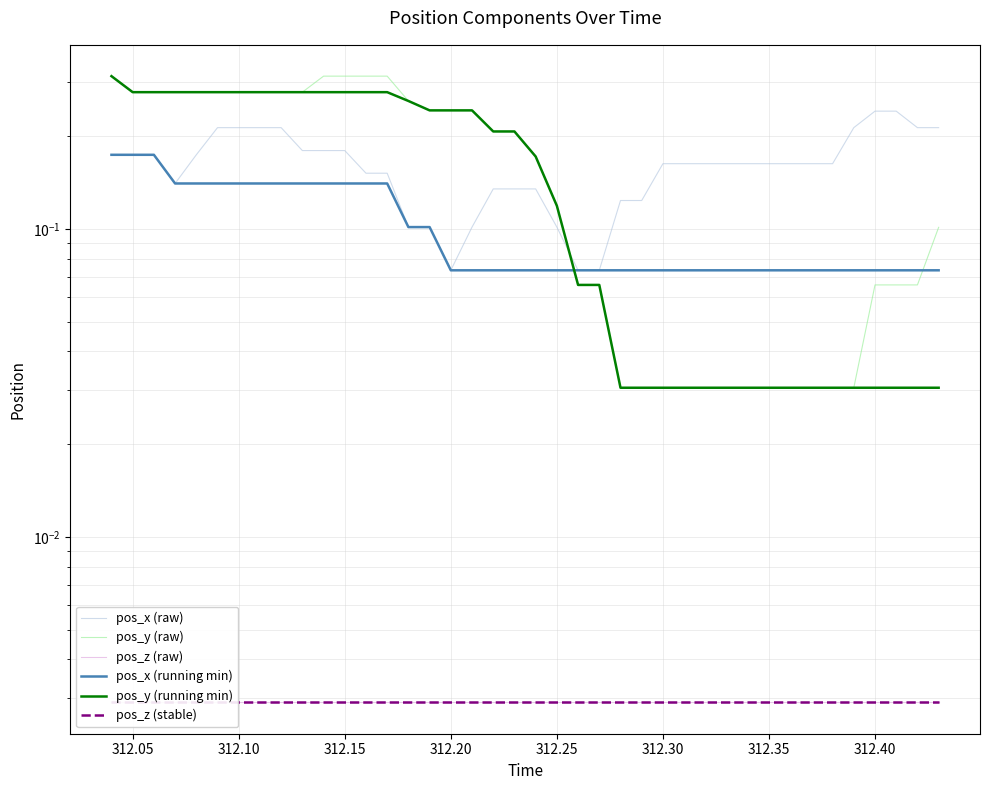

Is it true that pos_y (raw) equals 0.1 at 312.20?

False